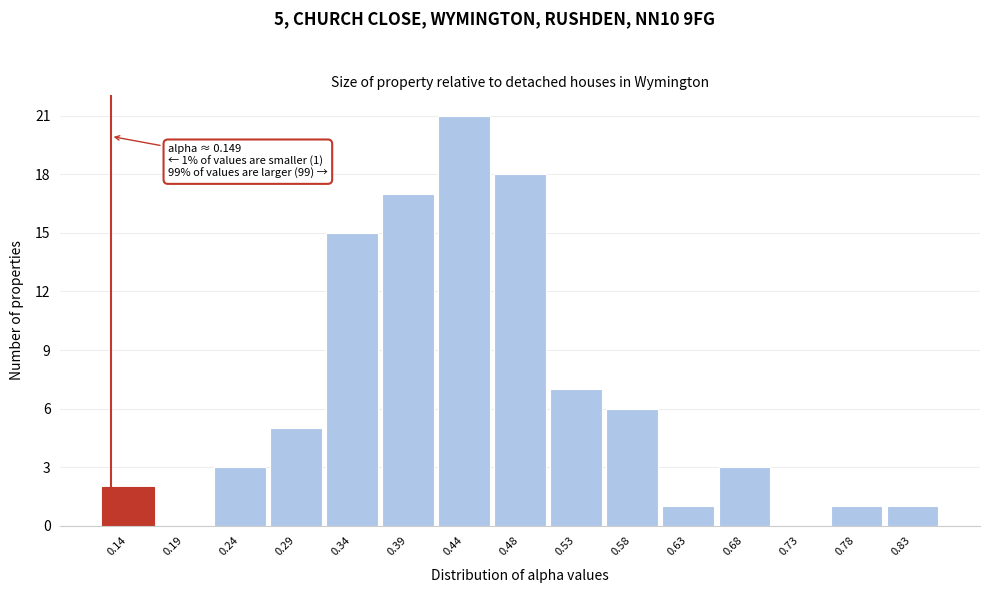

Reading right to left, extract all data points from this chart.

0.83=1	0.78=1	0.73=0	0.68=3	0.63=1	0.58=6	0.53=7	0.48=18	0.44=21	0.39=17	0.34=15	0.29=5	0.24=3	0.19=0	0.14=2